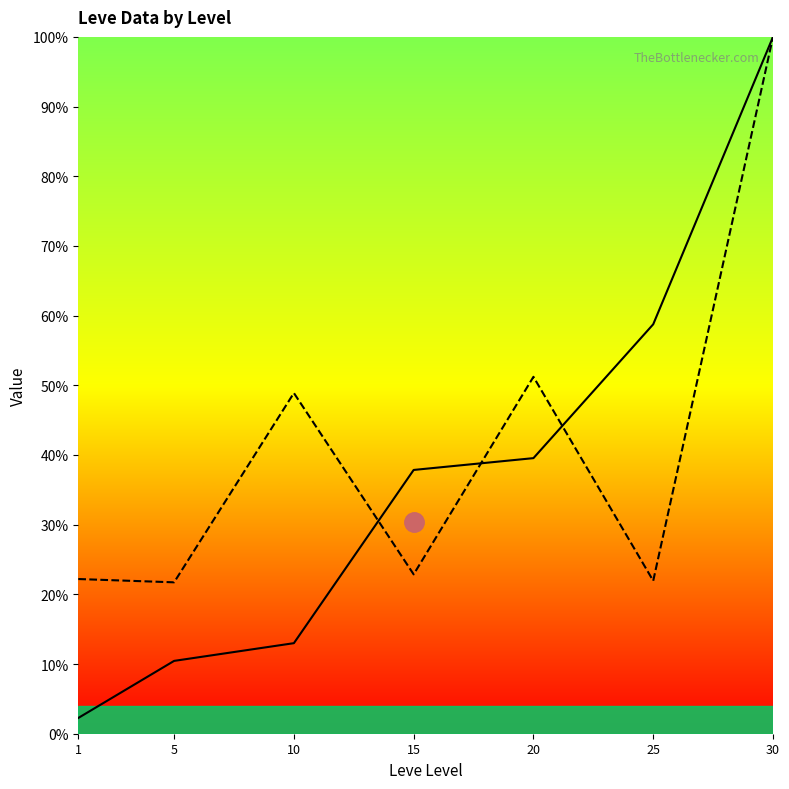

What is the average value of the currentAveragePrice series?

41.3